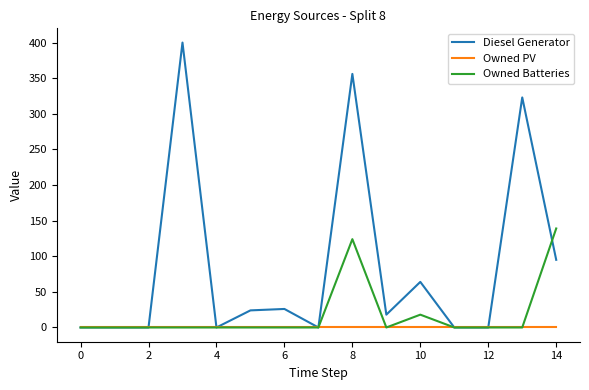

Rank the series by their average value, from lowest to highest.

Owned PV, Owned Batteries, Diesel Generator